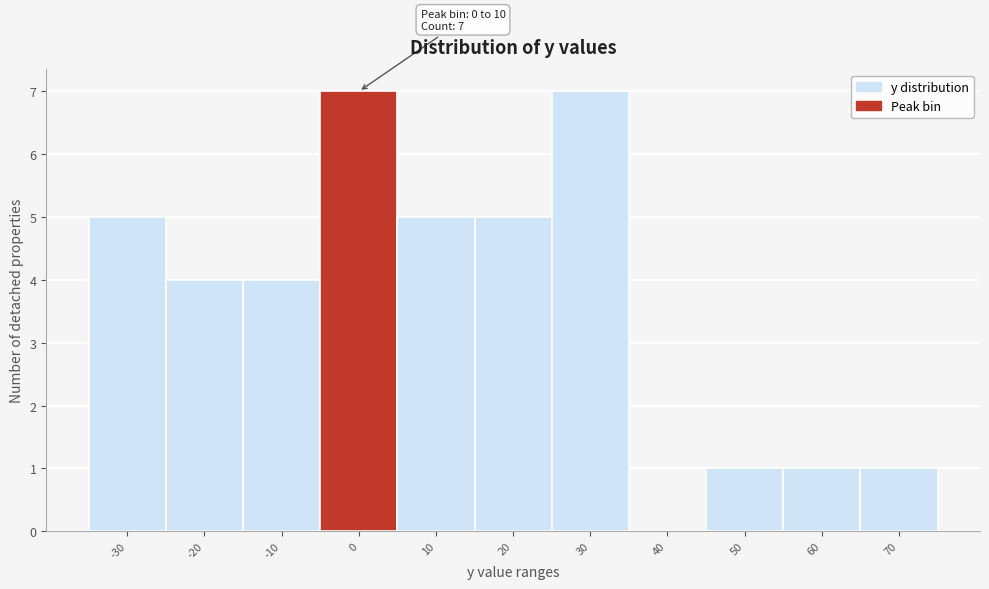

Reading left to right, transcribe all the data shown in this chart.

-30=5	-20=4	-10=4	0=7	10=5	20=5	30=7	40=0	50=1	60=1	70=1